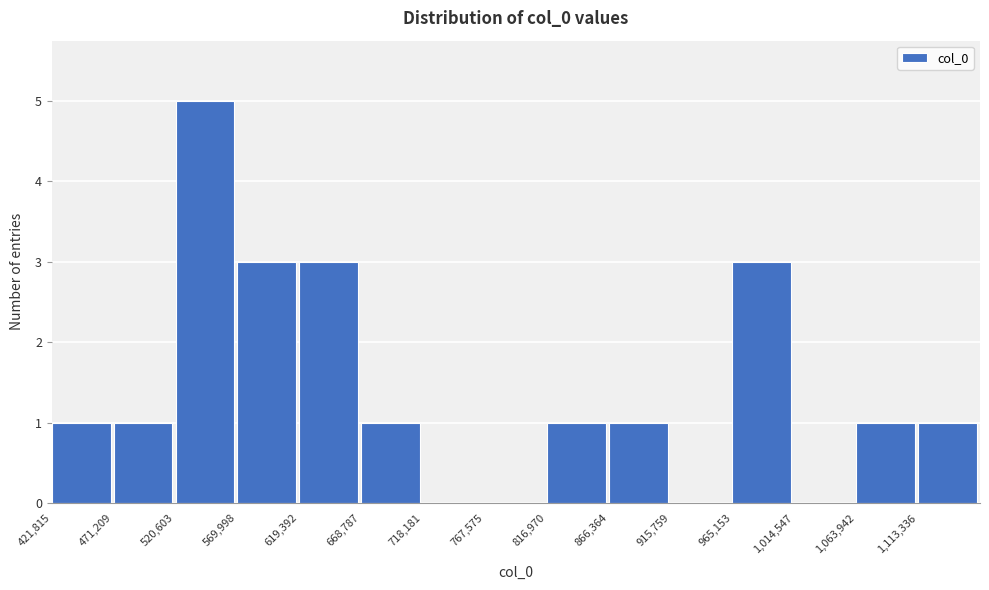

Which range on the x-axis has the tallest bar?

520000 to 570000